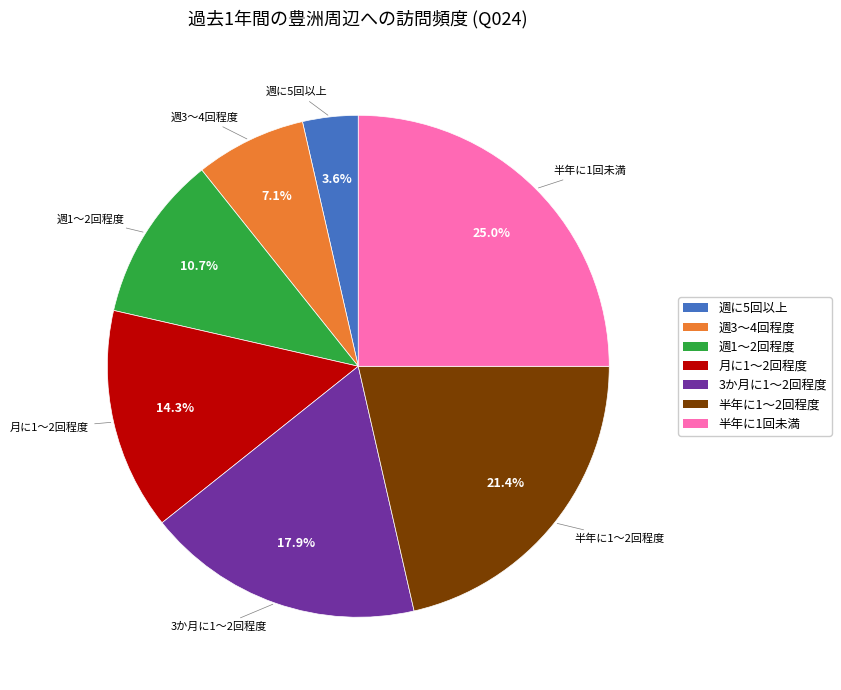

What percentage is the 週1～2回程度 slice, to the nearest percent?

11%